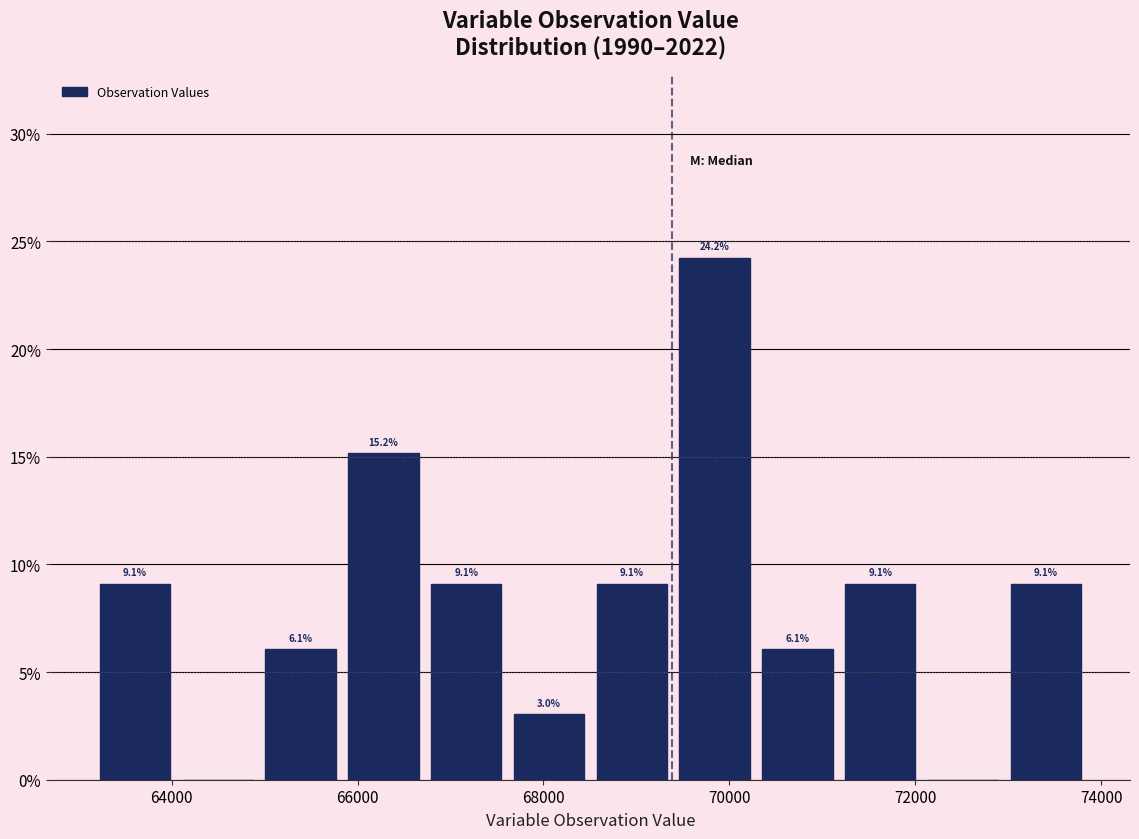

Over which range of the x-axis is the bar tallest?

69400 to 70200